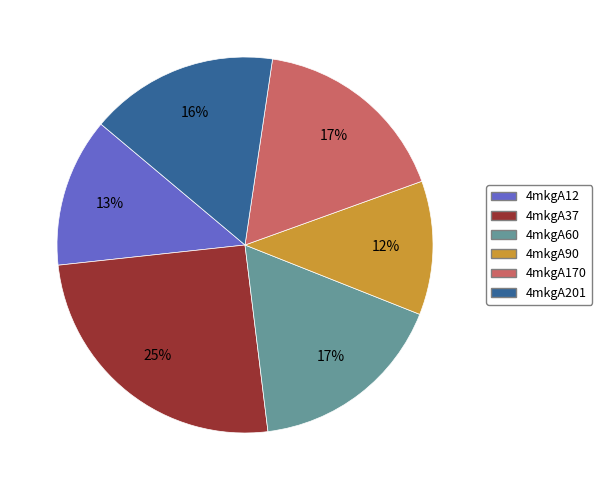

The 4mkgA201 slice represents 16% of the pie. True or false?

True